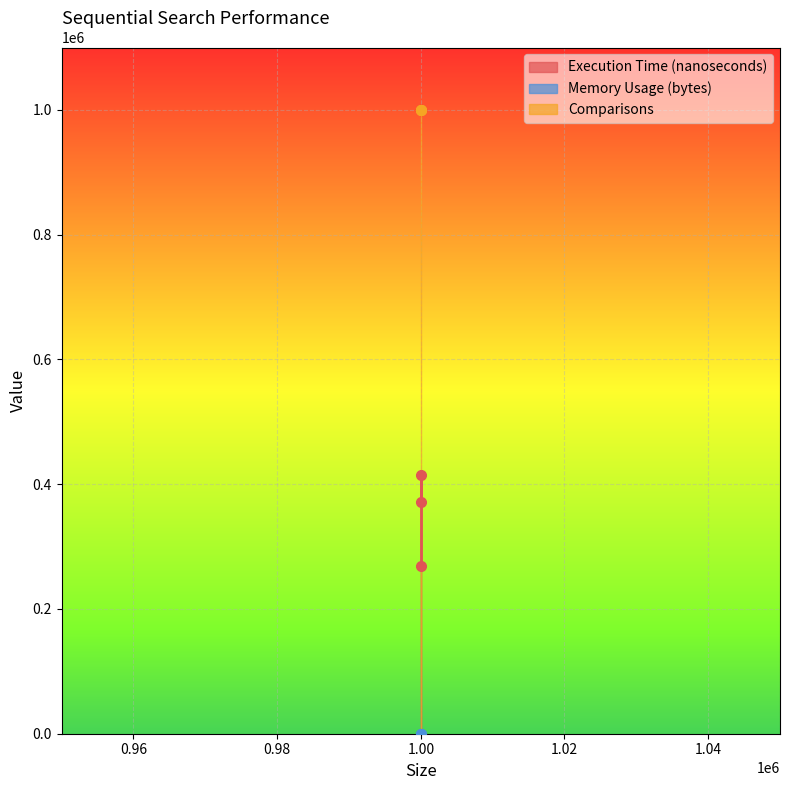

How many data points in Execution Time (nanoseconds) are above 371200?

1